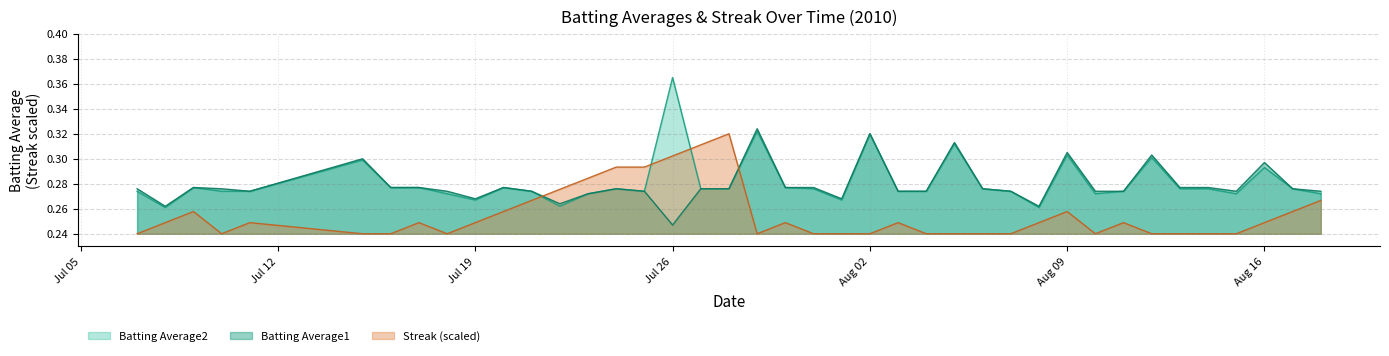

The value of Batting Average2 at Jul 19 is 0.1. True or false?

False